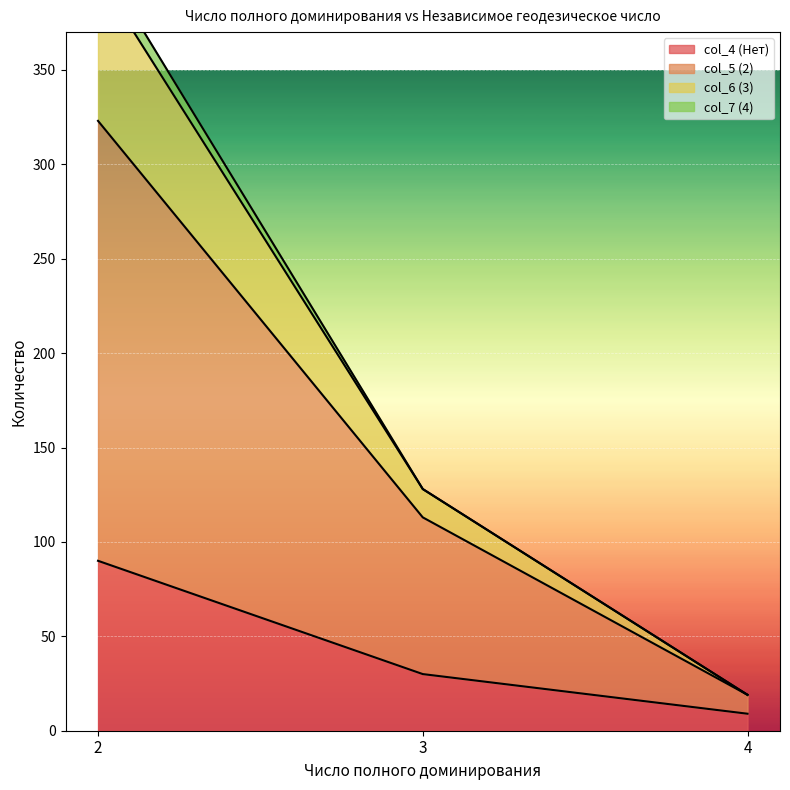

Count the col_5 (2) values in the range 19 to 323.

3